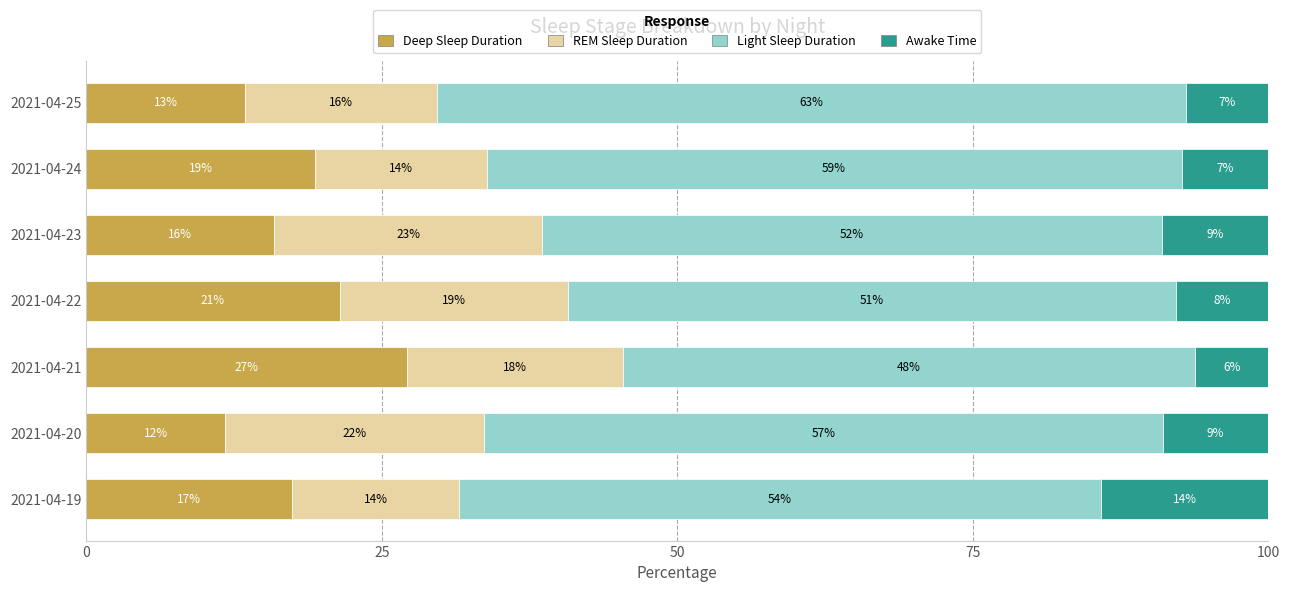

What are all the series names shown in the legend?

Deep Sleep Duration, REM Sleep Duration, Light Sleep Duration, Awake Time